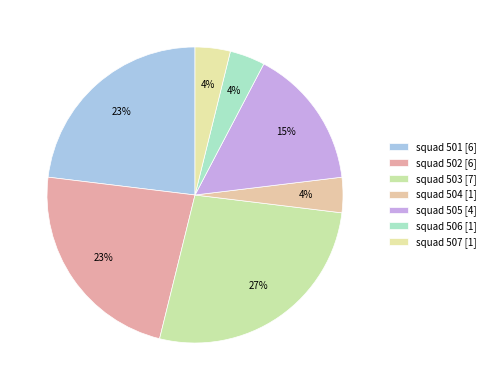

How much of the chart is everything except squad 504?

96.2%